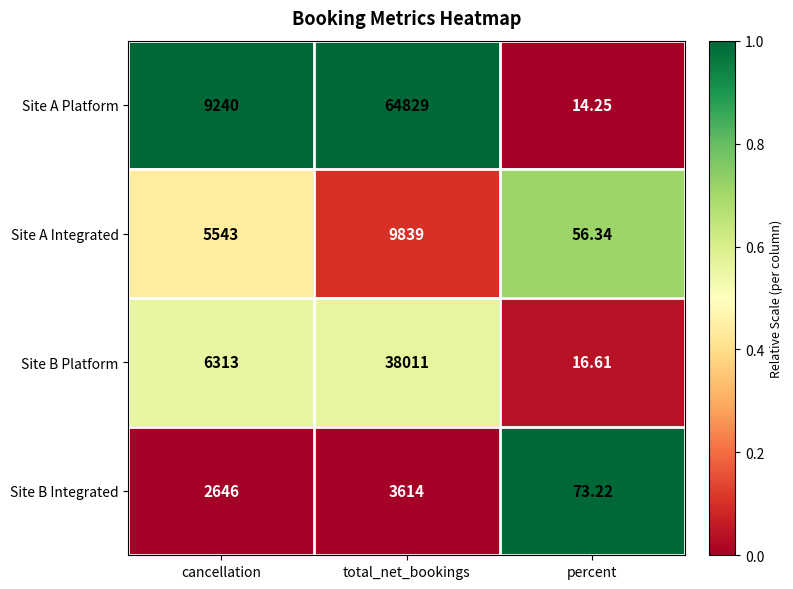

Which series changed the most between total_net_bookings and percent?

Site A Platform